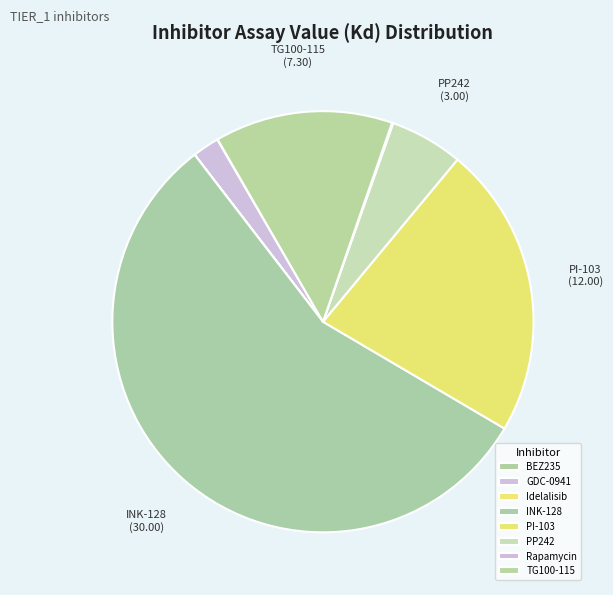

What percentage is the GDC-0941 slice, to the nearest percent?

2%